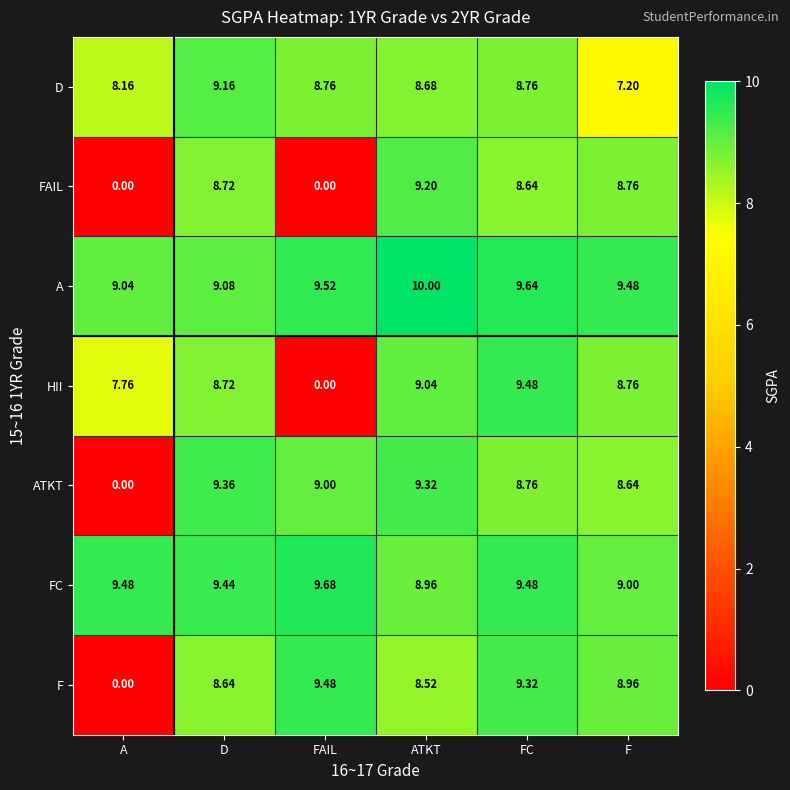

What is the total value across all series at FAIL?

46.4